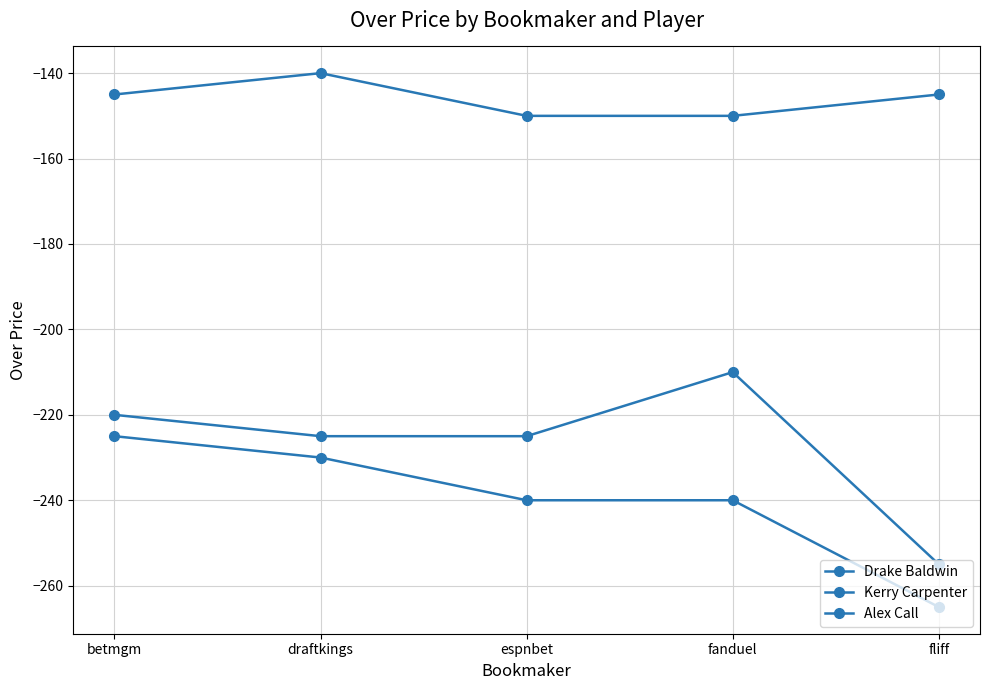

Between draftkings and espnbet, which is larger?

draftkings